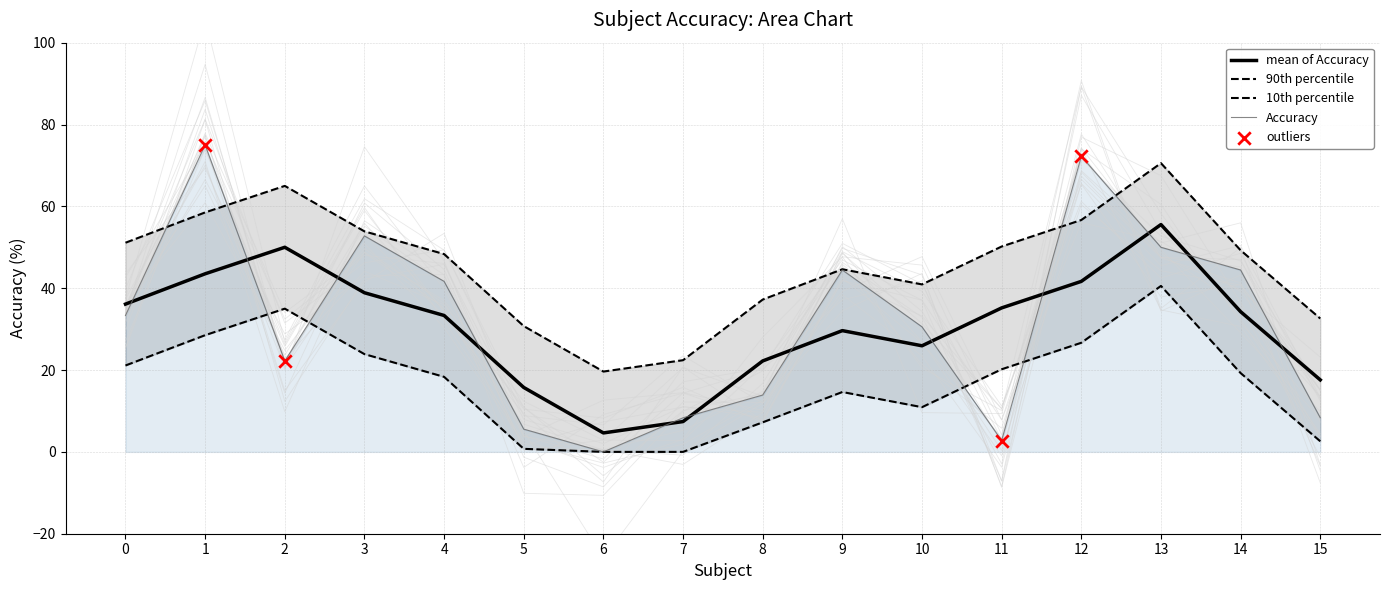

What is the change in value from 2 to 12?

+50.0